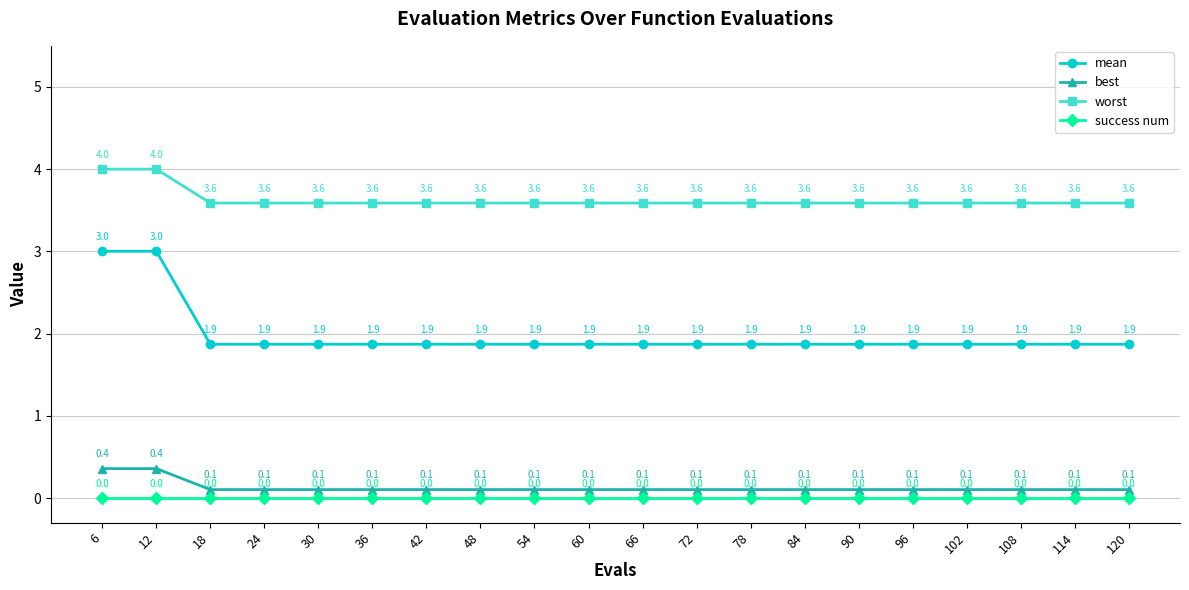

What is the approximate value of worst at 108?

3.6